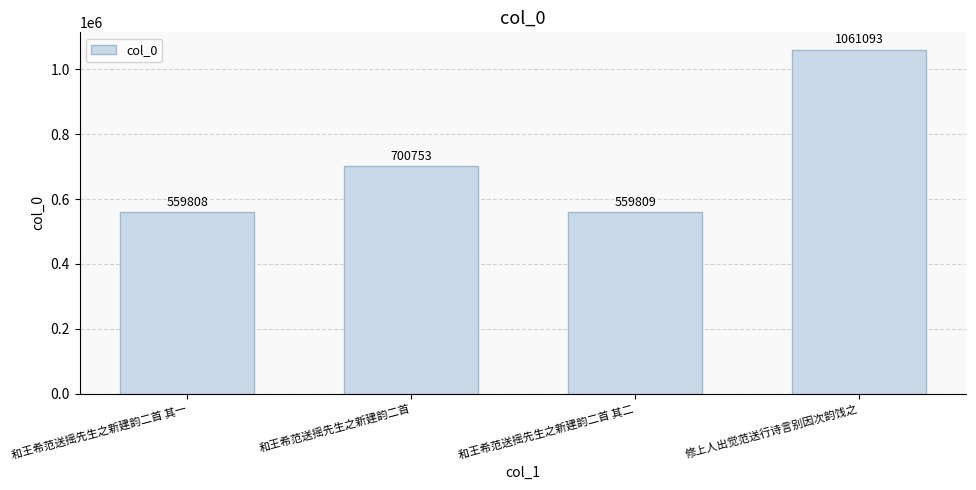

What is the label of the 4th bar from the left?

修上人出觉范送行诗言别因次韵饯之